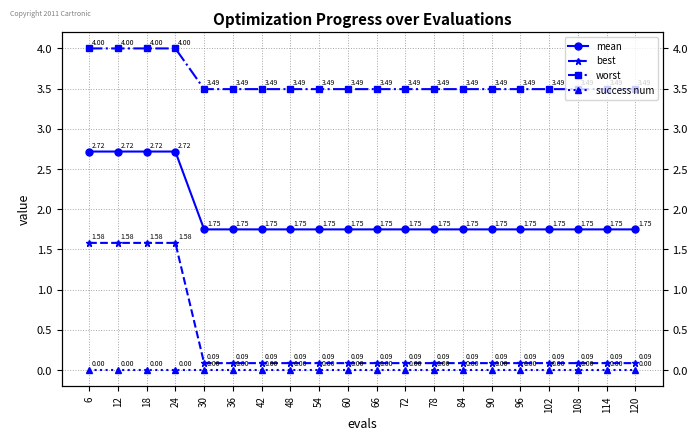

At which label does success num reach its minimum?

6